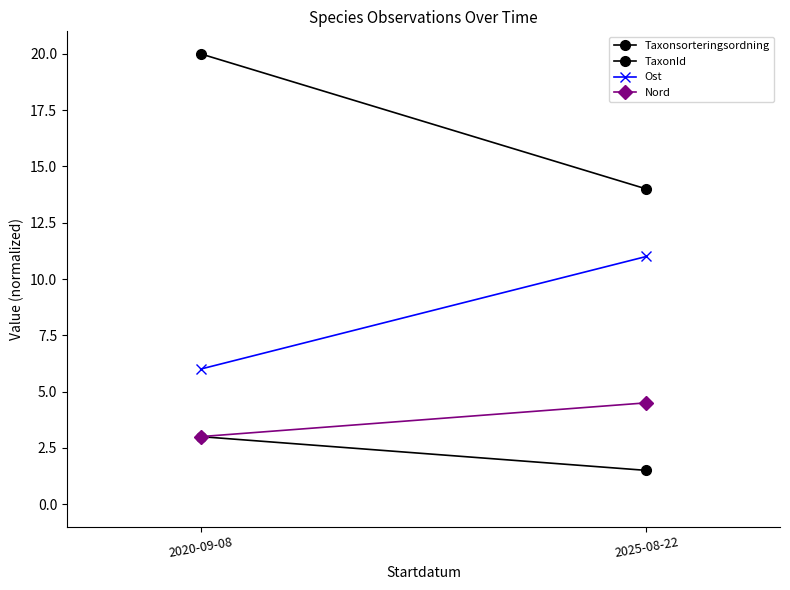

What value does the Taxonsorteringsordning series have at 2025-08-22?

14.0